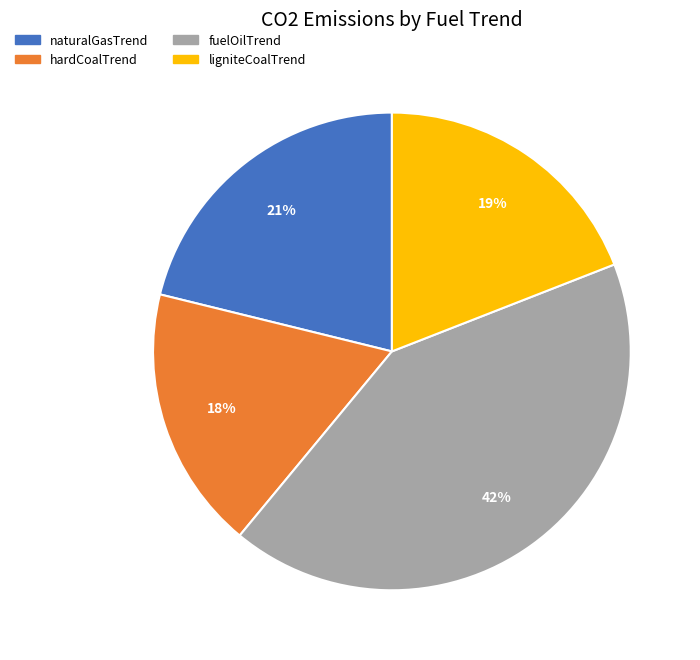

To the nearest percent, what is the combined percentage of fuelOilTrend and hardCoalTrend?

60%